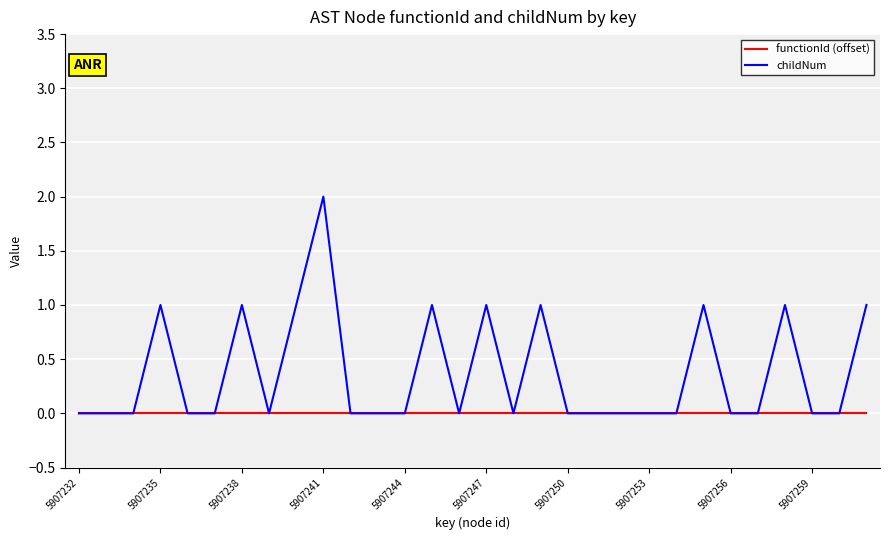

Rank the series by their average value, from highest to lowest.

childNum, functionId (offset)